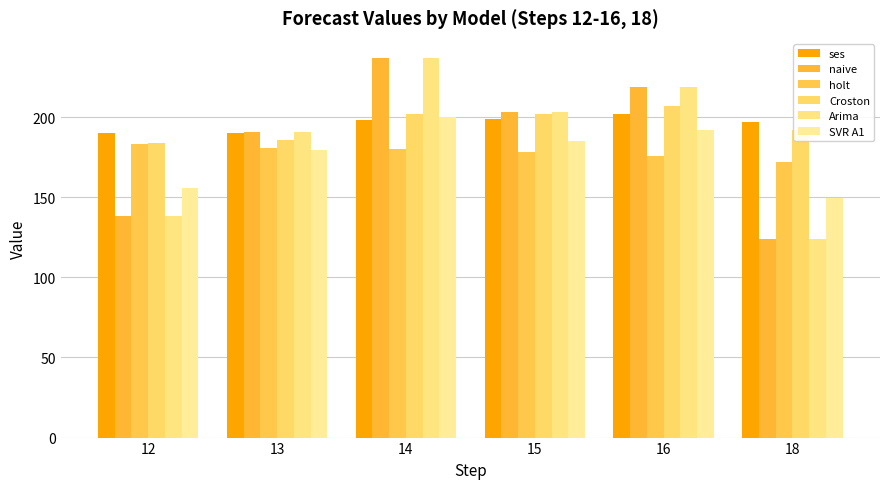

Count the number of categories in the chart.

6